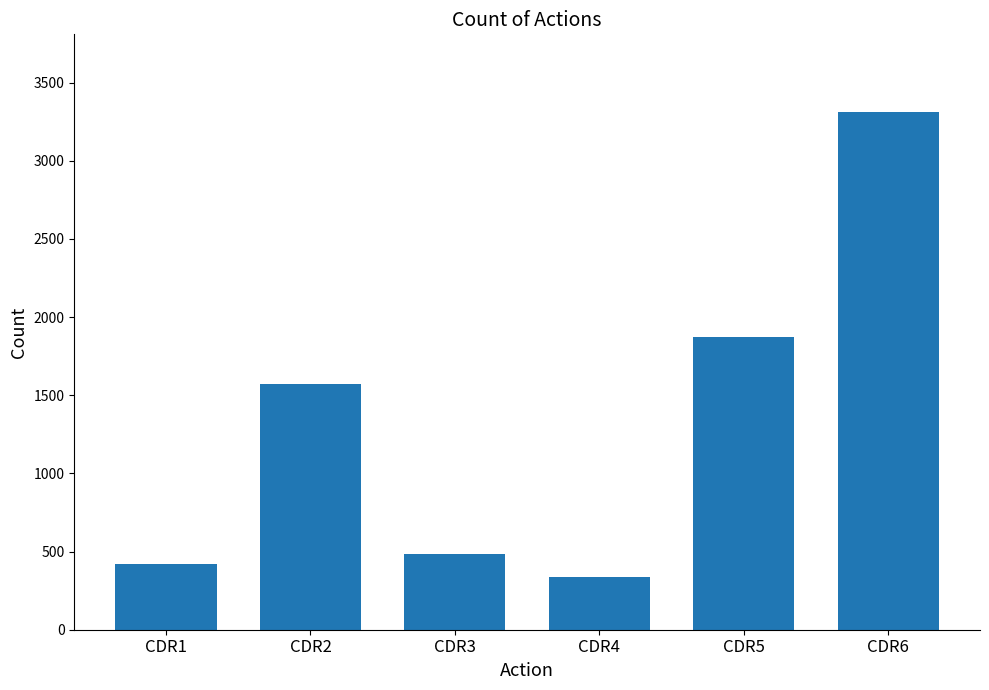

Reading right to left, extract all data points from this chart.

3312	1875	337	484	1569	423